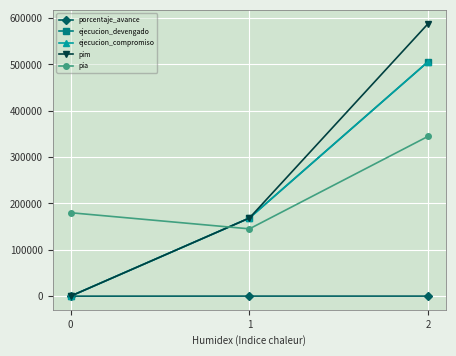

Which series changed the most between 0 and 2?

pim